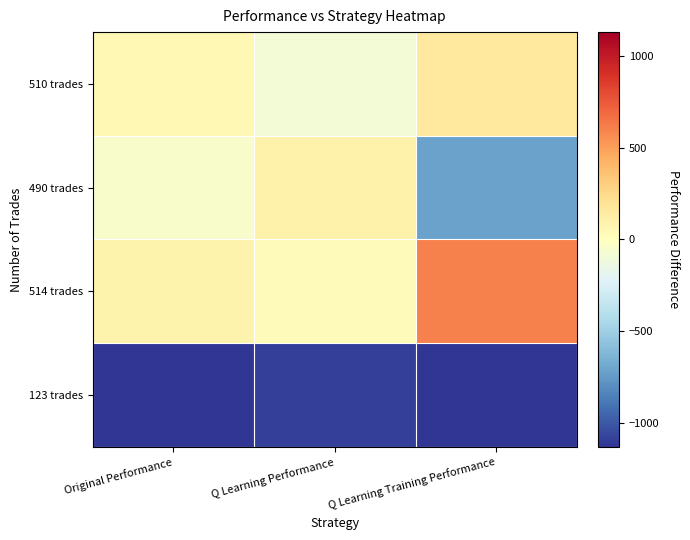

What is the maximum value shown in the chart?

604.4